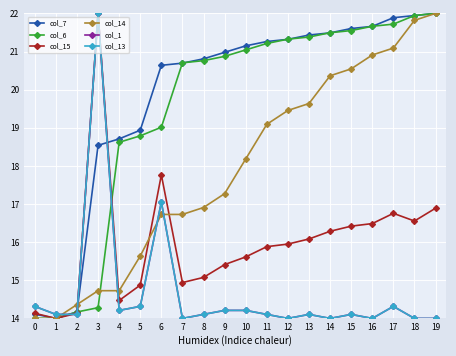

Which category has the highest value across all series?

19